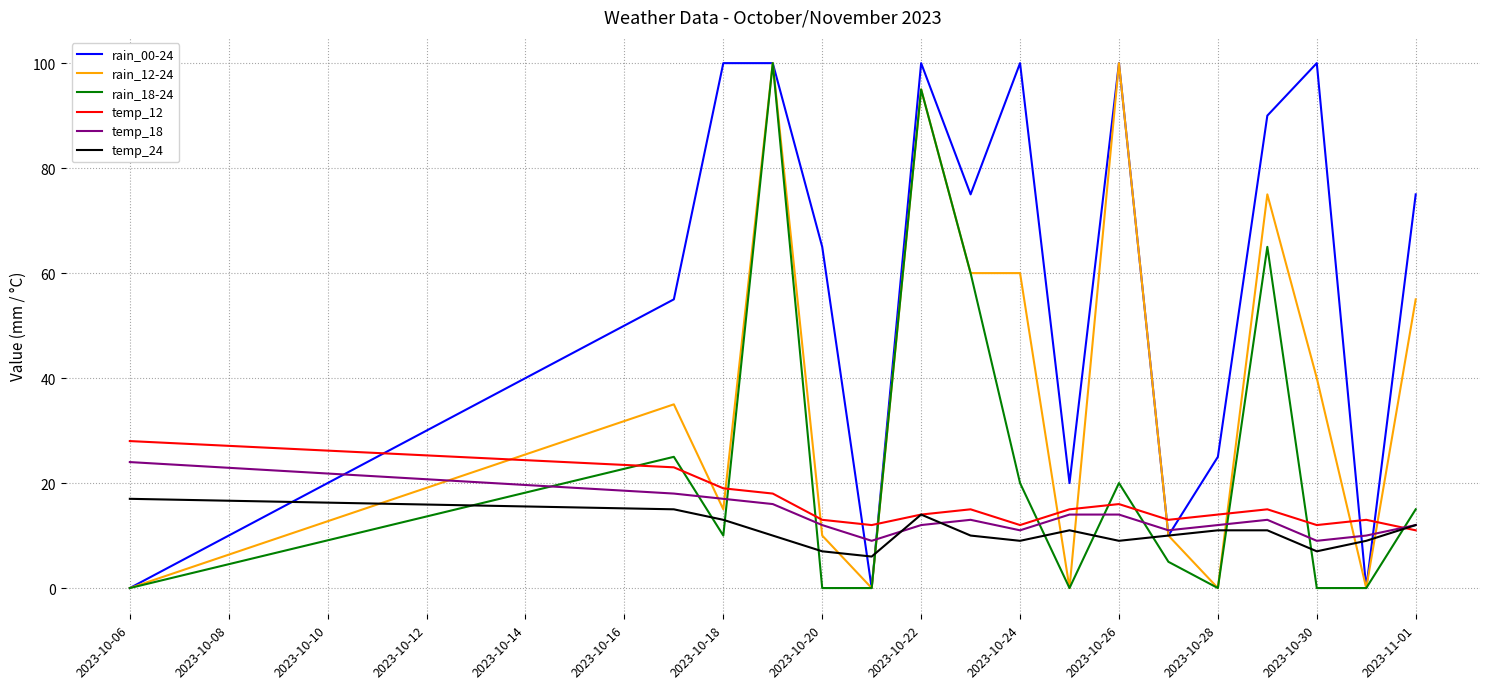

Which series has the largest total across all categories?

rain_00-24